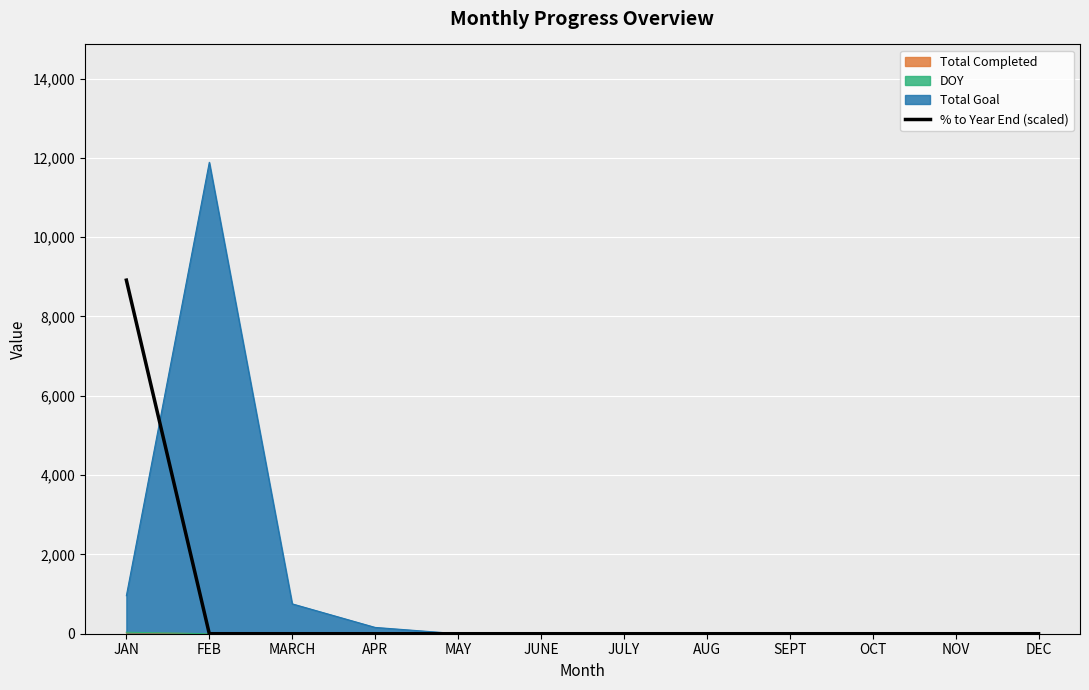

What is the difference between the maximum and second lowest values?

8916